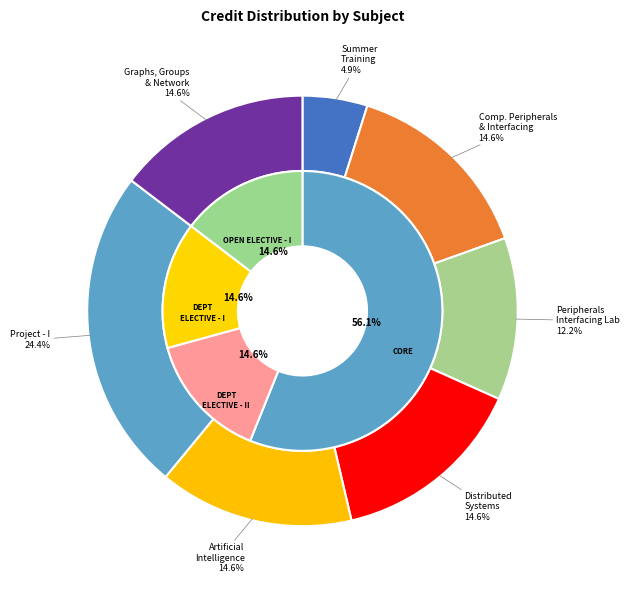

To the nearest percent, what percentage of the pie is Artificial Intelligence?

15%